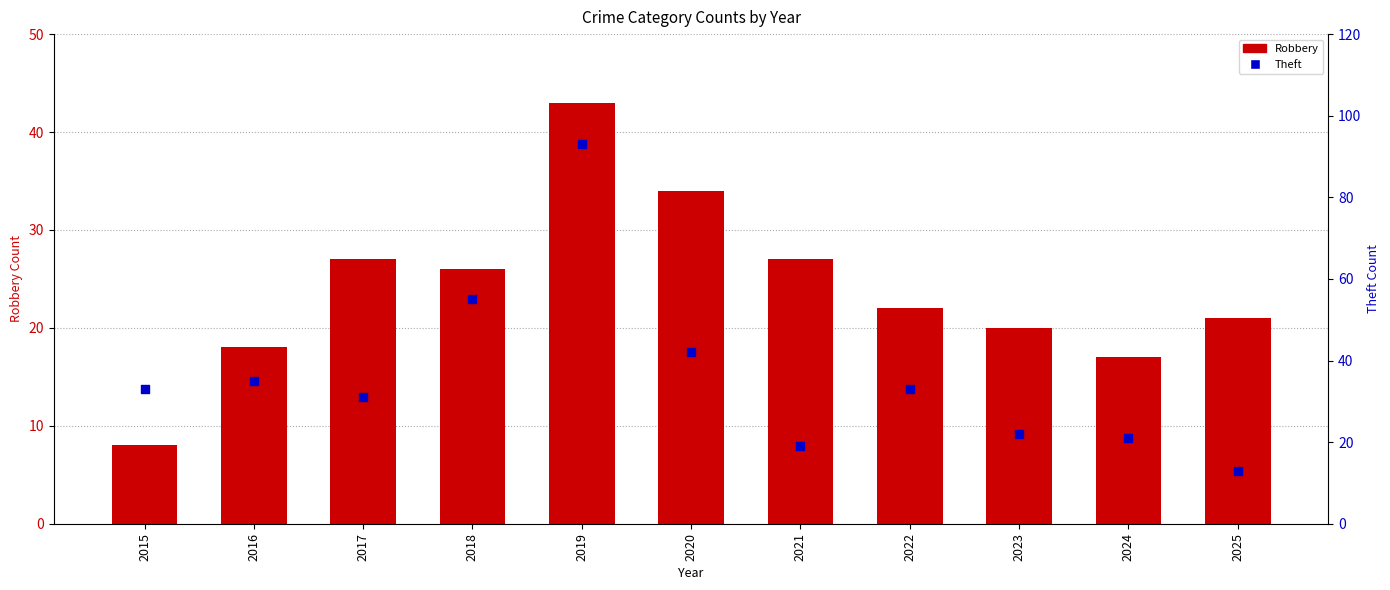

At how many categories does at least one series exceed 84?

1